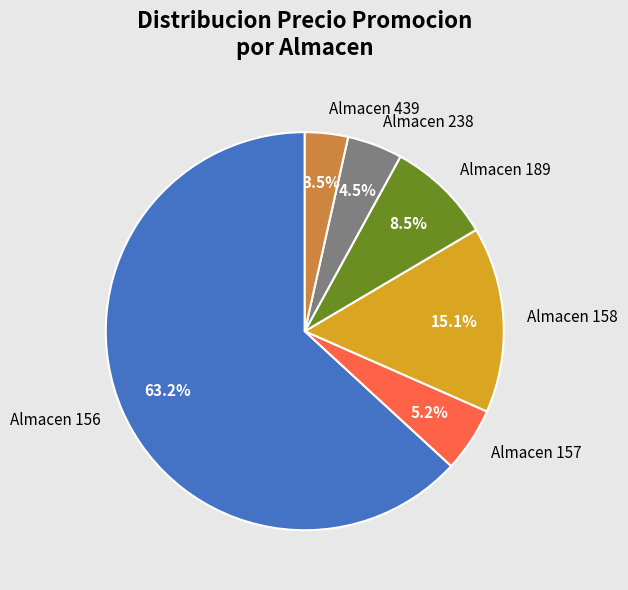

Does any single category account for the majority?

Yes